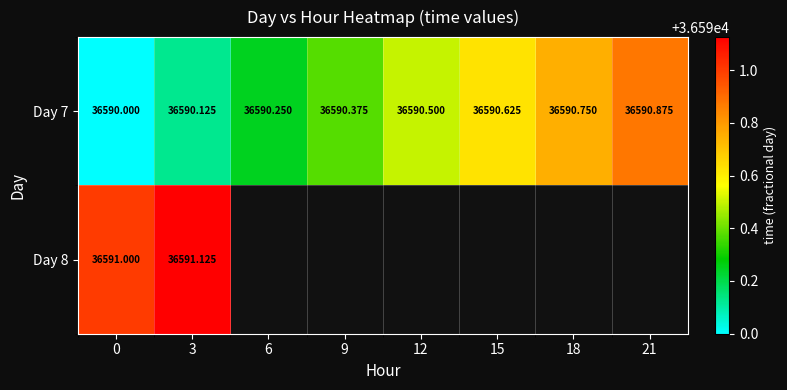

At which category is the sum across all series the highest?

3